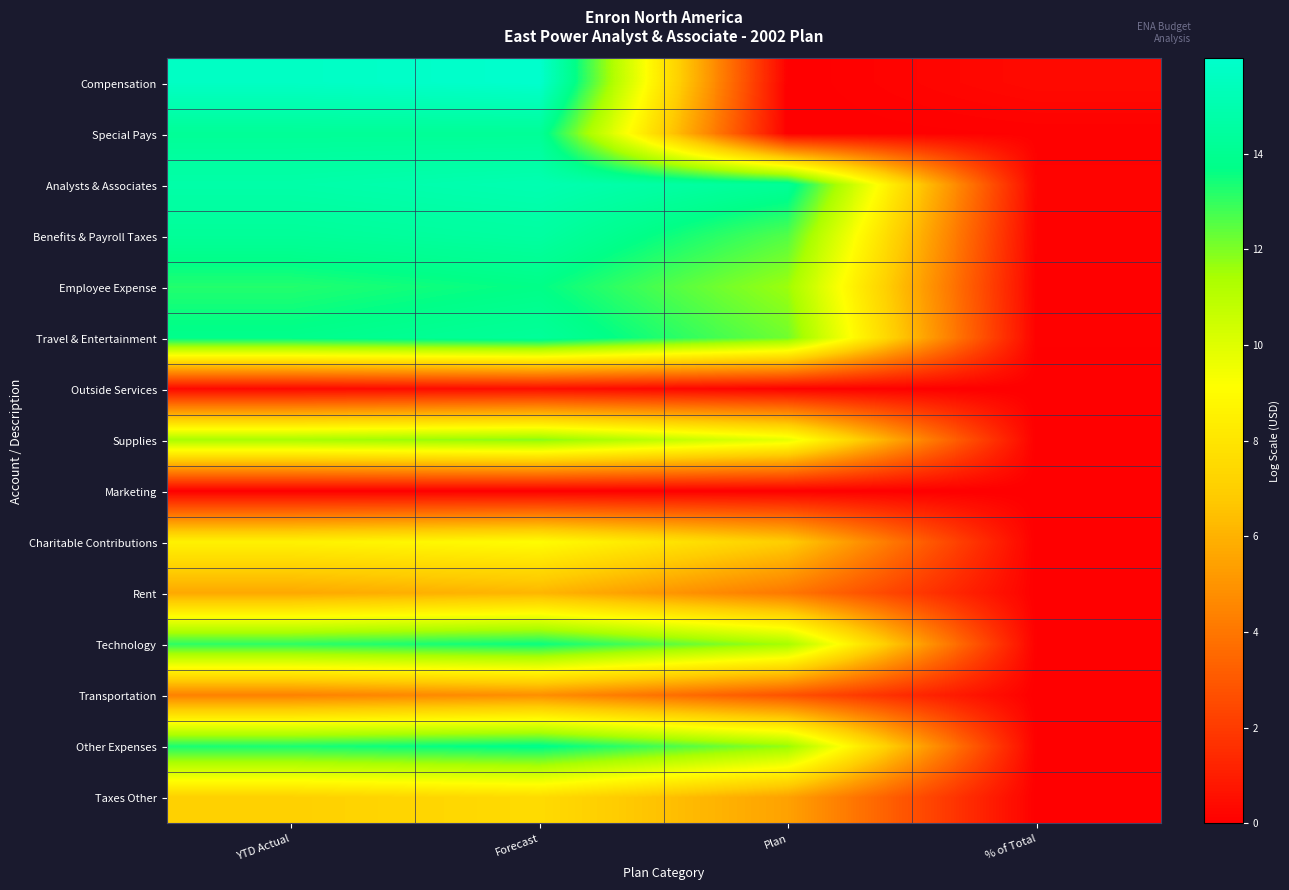

Reading left to right, transcribe all the data shown in this chart.

Compensation: YTD Actual=15.7	Forecast=16.0	Plan=0.0	% of Total=0.4
Special Pays: YTD Actual=14.2	Forecast=14.2	Plan=0.0	% of Total=0.1
Analysts & Associates: YTD Actual=14.8	Forecast=15.1	Plan=14.2	% of Total=0.2
Benefits & Payroll Taxes: YTD Actual=14.2	Forecast=14.5	Plan=12.6	% of Total=0.1
Employee Expense: YTD Actual=13.2	Forecast=13.7	Plan=11.6	% of Total=0.0
Travel & Entertainment: YTD Actual=13.8	Forecast=14.3	Plan=12.2	% of Total=0.1
Outside Services: YTD Actual=0.3	Forecast=0.5	Plan=0.1	% of Total=0.0
Supplies: YTD Actual=11.4	Forecast=11.9	Plan=9.8	% of Total=0.0
Marketing: YTD Actual=0.0	Forecast=0.0	Plan=0.0	% of Total=0.0
Charitable Contributions: YTD Actual=8.6	Forecast=9.0	Plan=6.9	% of Total=0.0
Rent: YTD Actual=5.7	Forecast=6.1	Plan=4.0	% of Total=0.0
Technology: YTD Actual=13.1	Forecast=13.6	Plan=11.5	% of Total=0.0
Transportation: YTD Actual=4.4	Forecast=4.8	Plan=2.8	% of Total=0.0
Other Expenses: YTD Actual=13.4	Forecast=13.8	Plan=11.7	% of Total=0.0
Taxes Other: YTD Actual=7.1	Forecast=7.6	Plan=5.4	% of Total=0.0